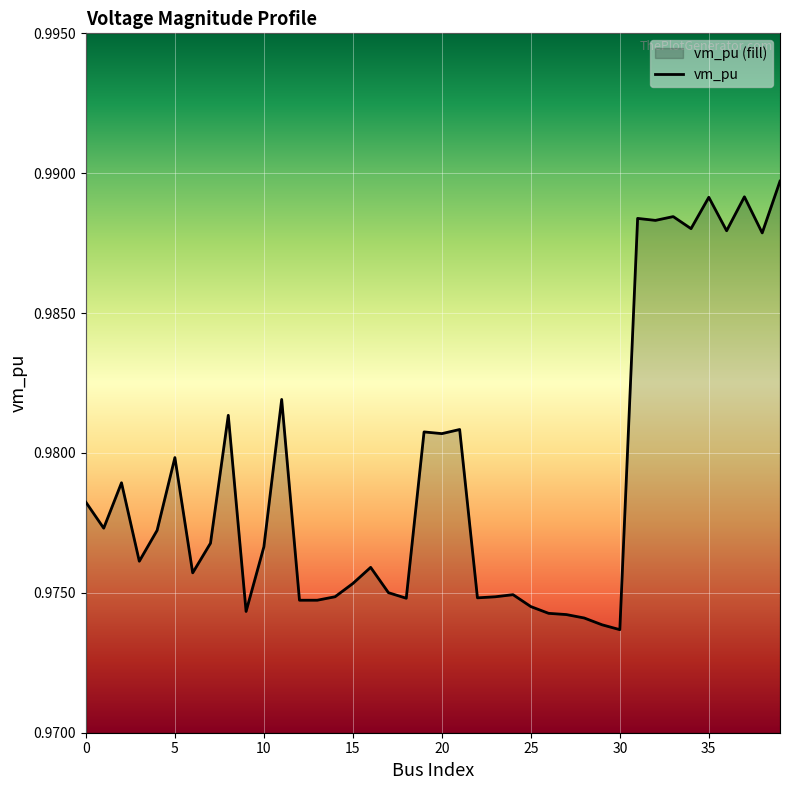

The value at 32 is 1.0. True or false?

True